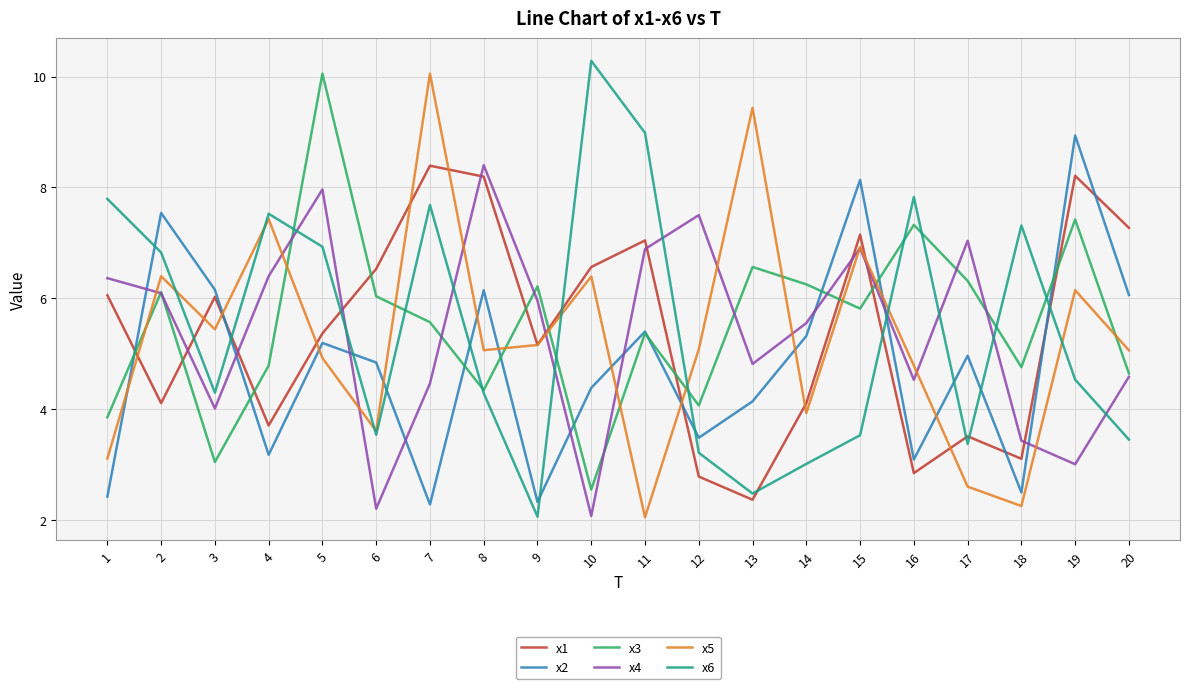

What is the spread (max minus min) of values at 17?

4.4